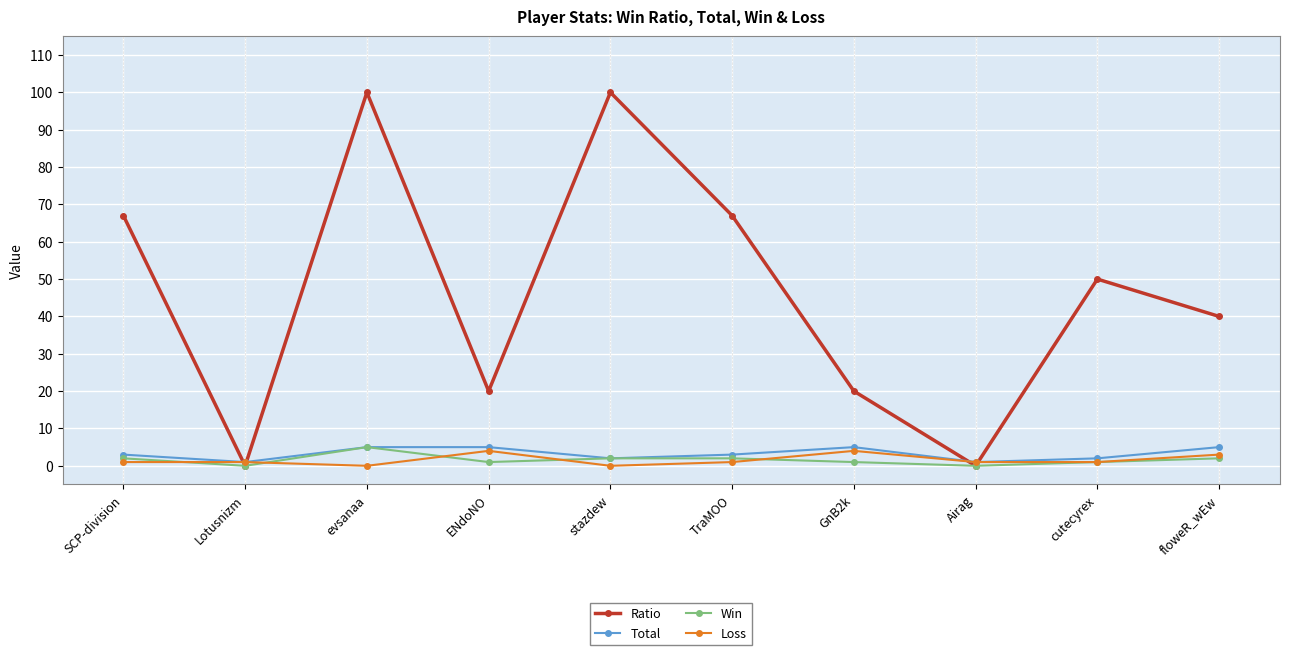

What is the maximum value shown in the chart?

100